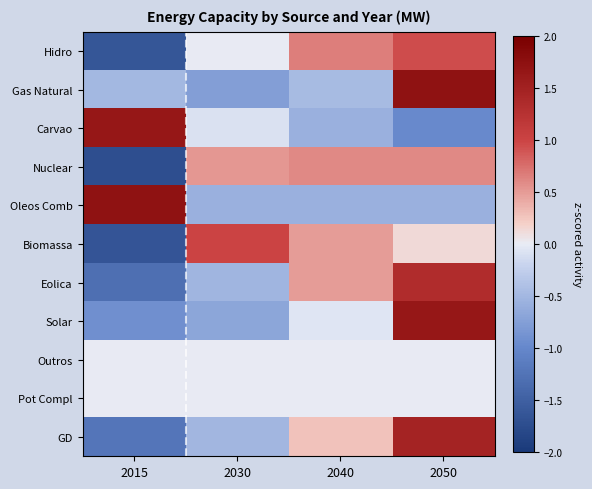

Rank the series at 2040 from highest to lowest value.

Hidro, Nuclear, Eolica, Biomassa, GD, Outros, Pot Compl, Solar, Gas Natural, Carvao, Oleos Comb